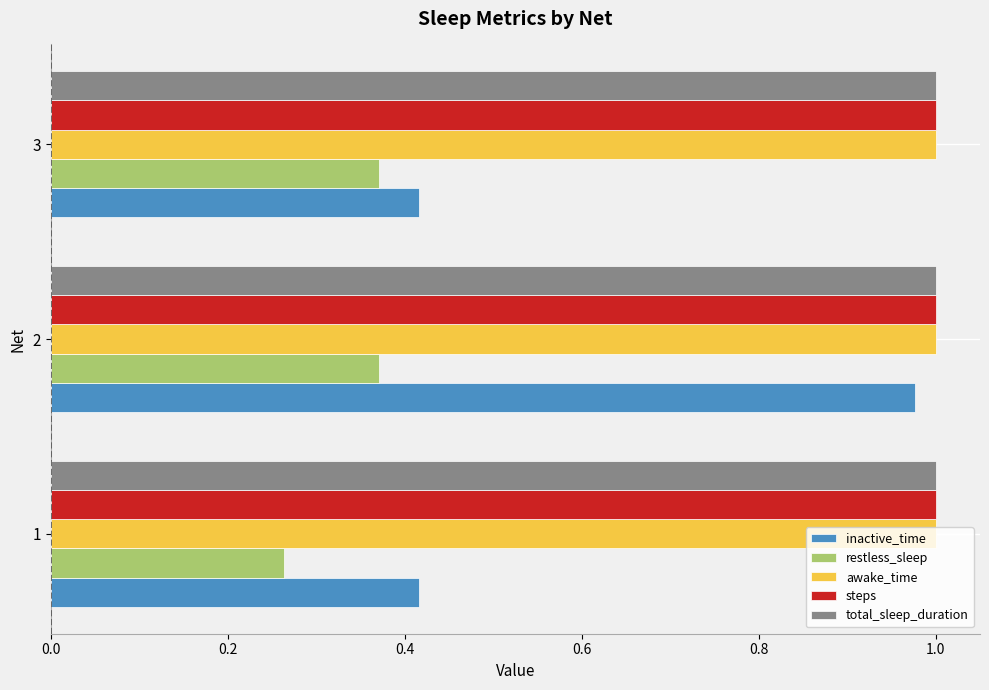

Is it true that inactive_time equals 1.0 at 2?

True